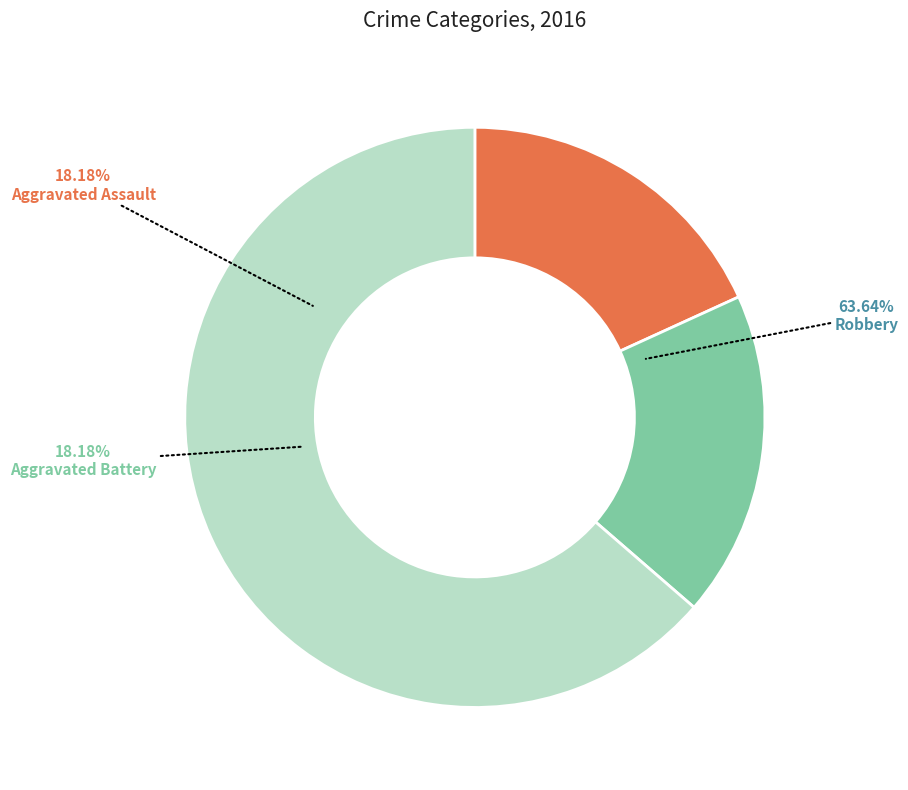

To the nearest percent, what portion does Robbery represent?

64%